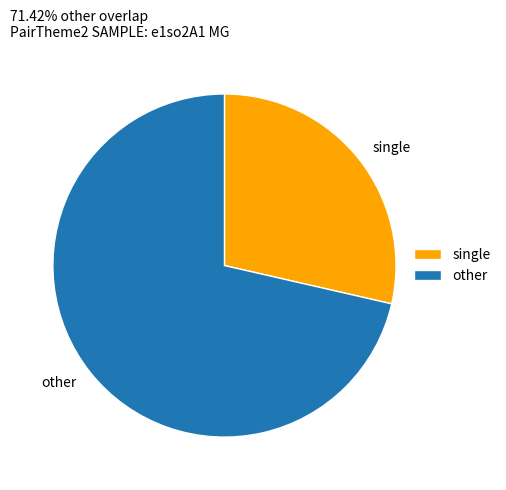

Is there a majority slice in this chart?

Yes